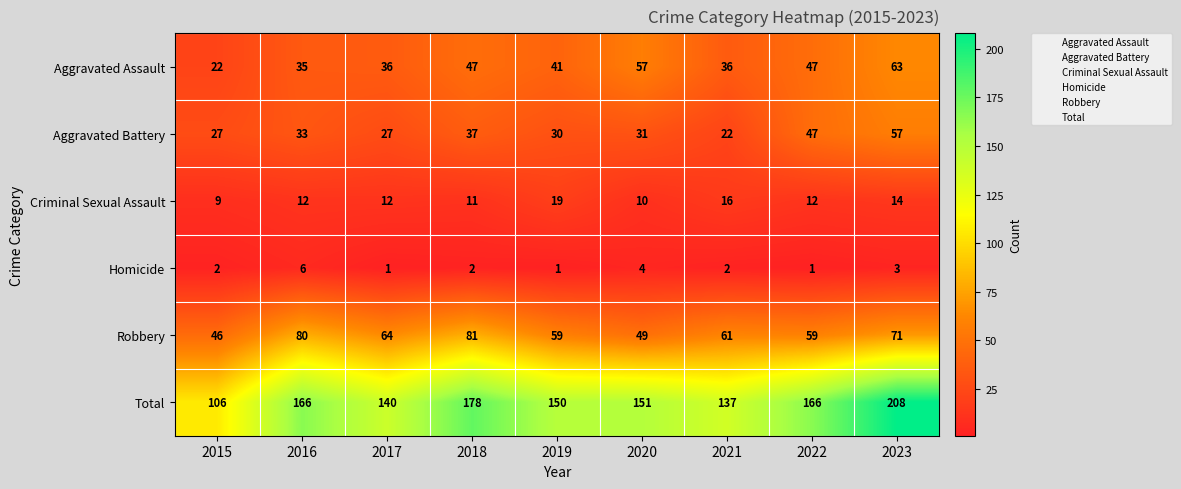

At which label is Criminal Sexual Assault closest to 14?

2023